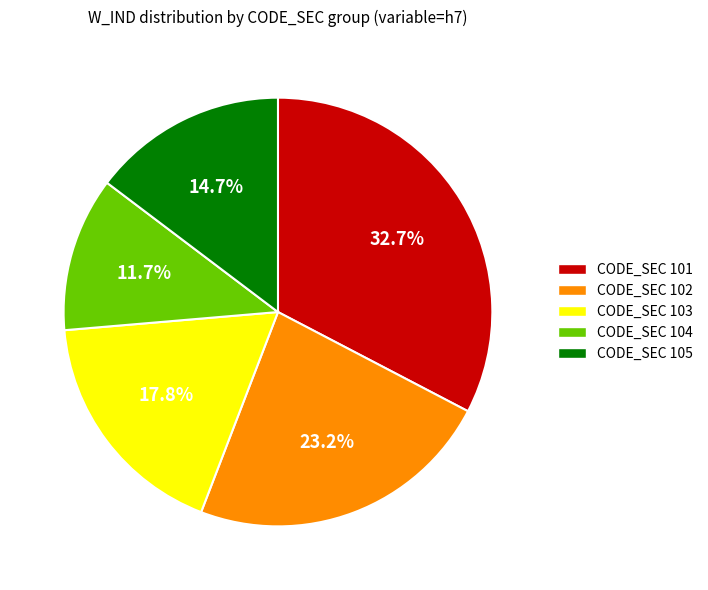

Rank the categories by value from lowest to highest.

CODE_SEC 104, CODE_SEC 105, CODE_SEC 103, CODE_SEC 102, CODE_SEC 101